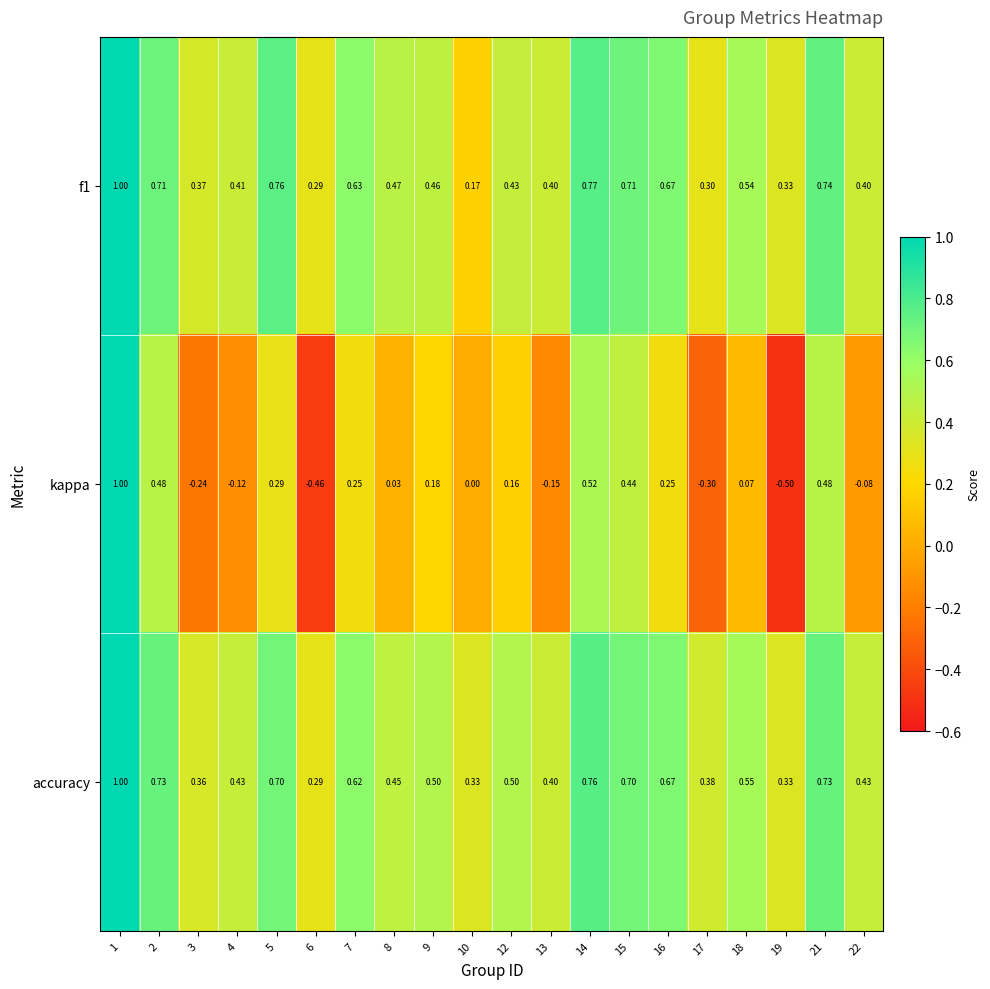

Which series has the largest total across all categories?

accuracy